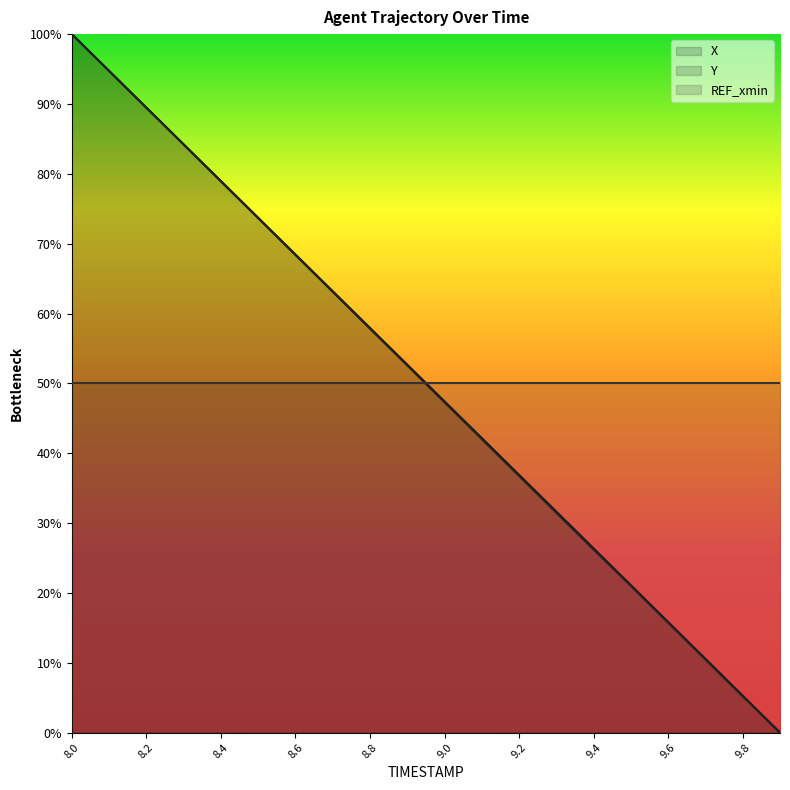

What is the label of the 14th point from the right?

8.6